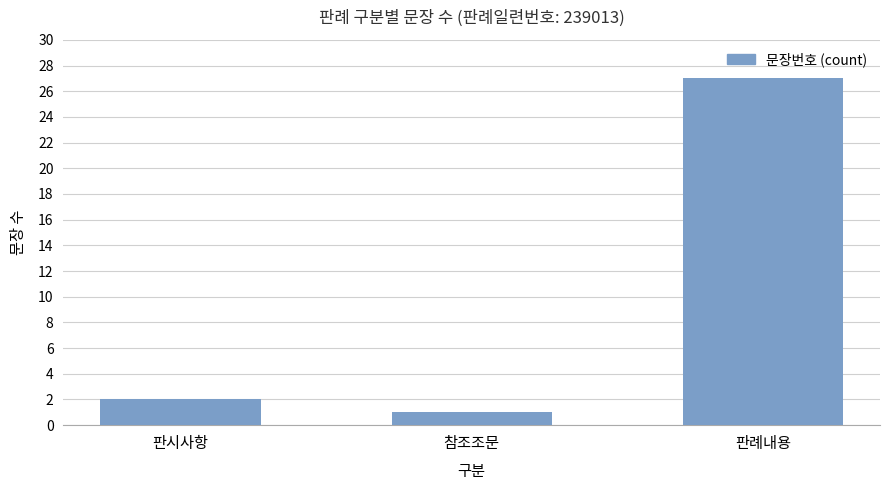

At which label is the value closest to 14?

판시사항